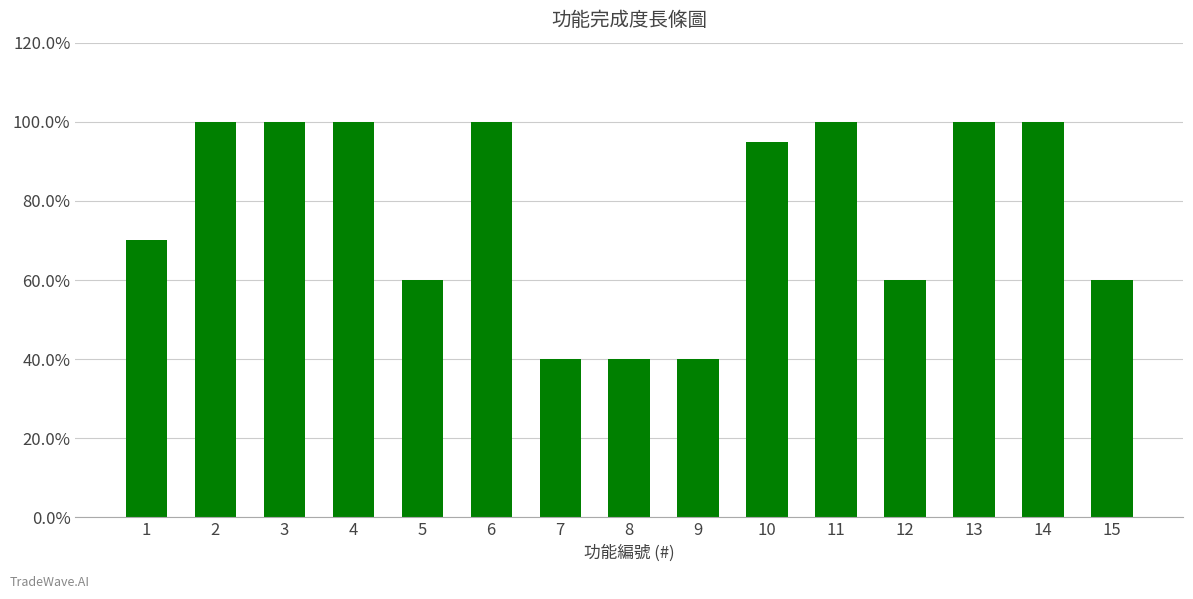

Rank the categories by value from lowest to highest.

7, 8, 9, 5, 12, 15, 1, 10, 2, 3, 4, 6, 11, 13, 14